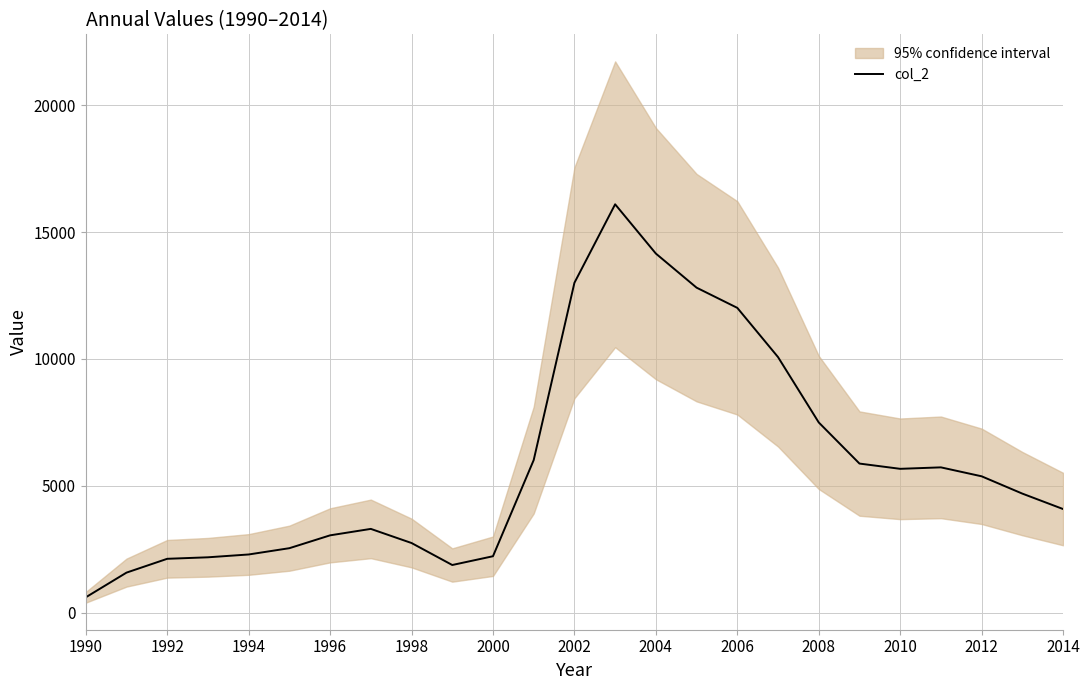

True or false: col_2 has a value of 6360.7 at 2006.

False